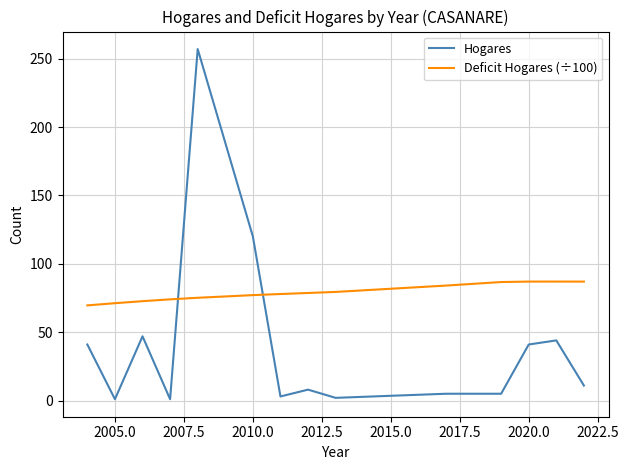

Which series has the largest range (max minus min)?

Hogares